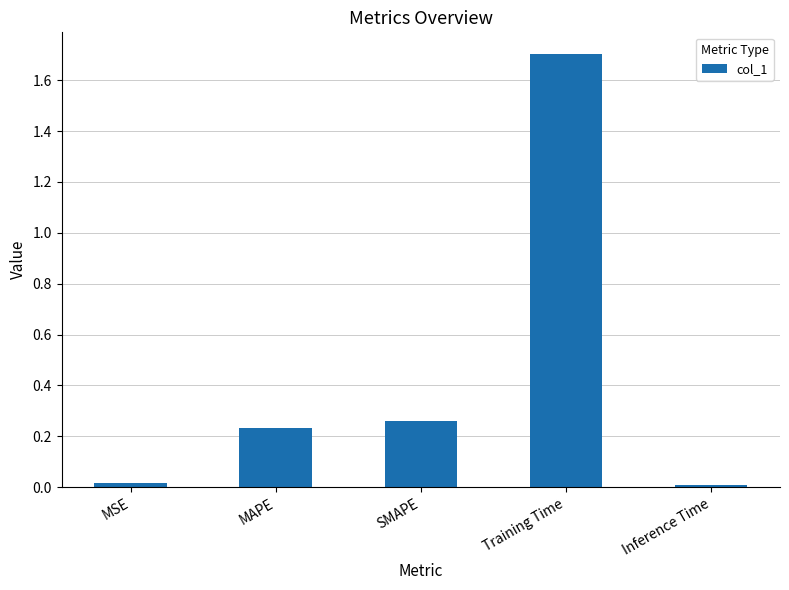

Is it true that the value at Inference Time is 0.0?

True